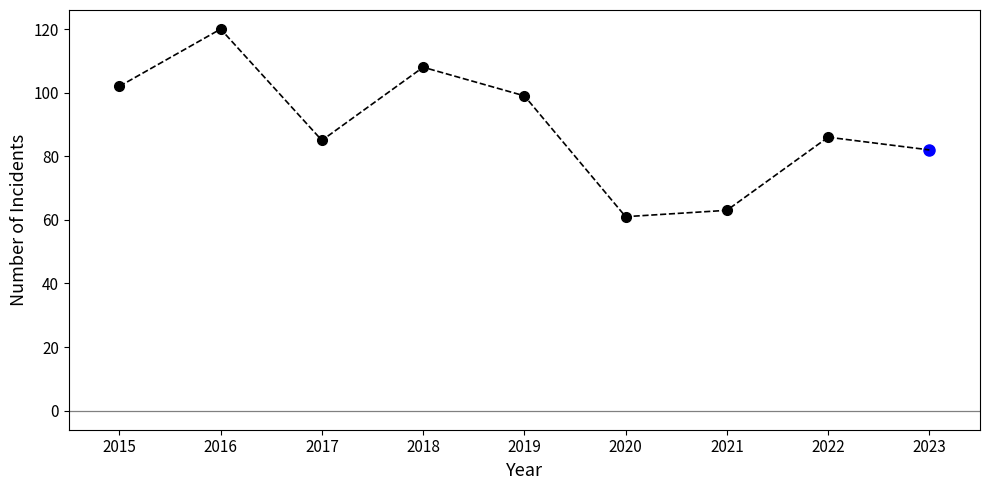

The value at 2021 is 40. True or false?

False